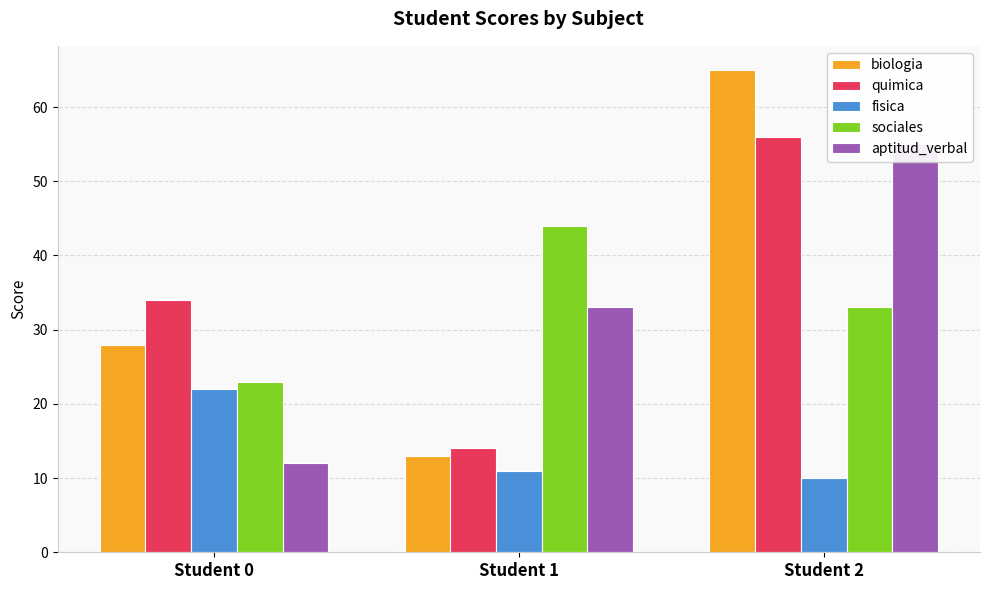

What is the highest value of the aptitud_verbal series?

55